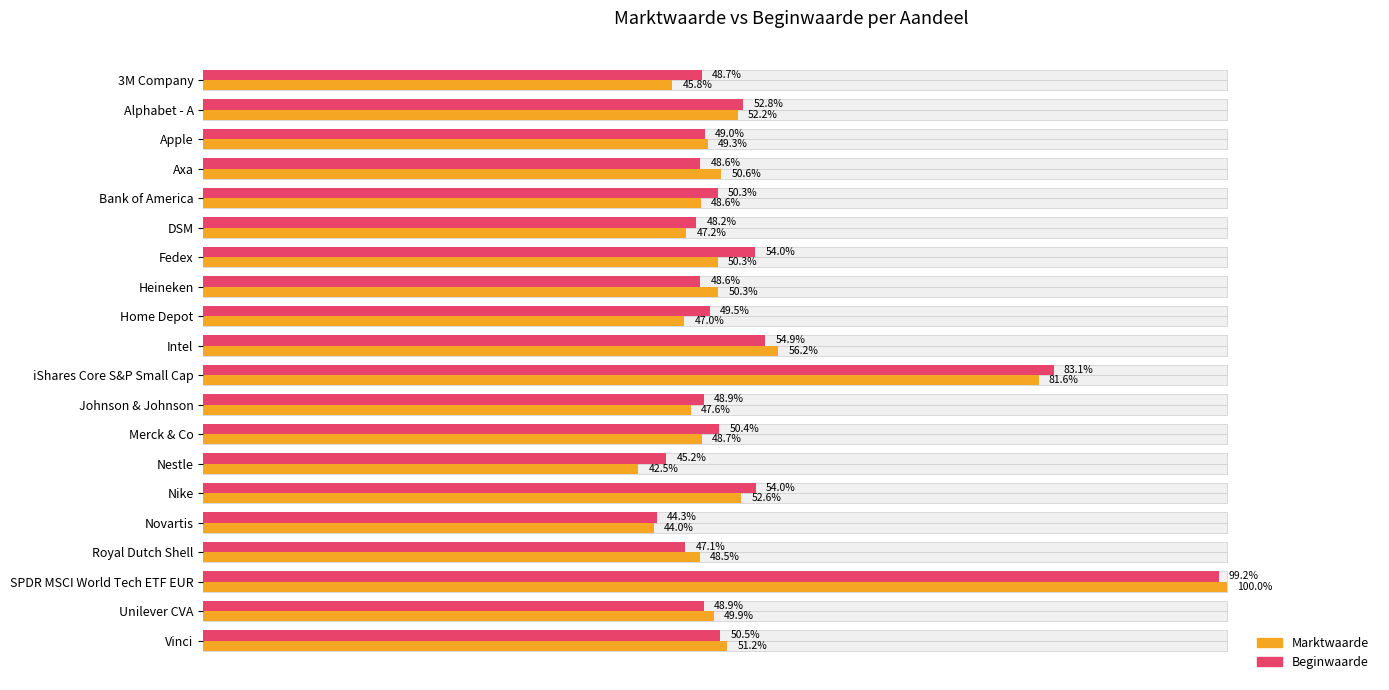

At Intel, list the series in order from largest to smallest.

Marktwaarde, Beginwaarde